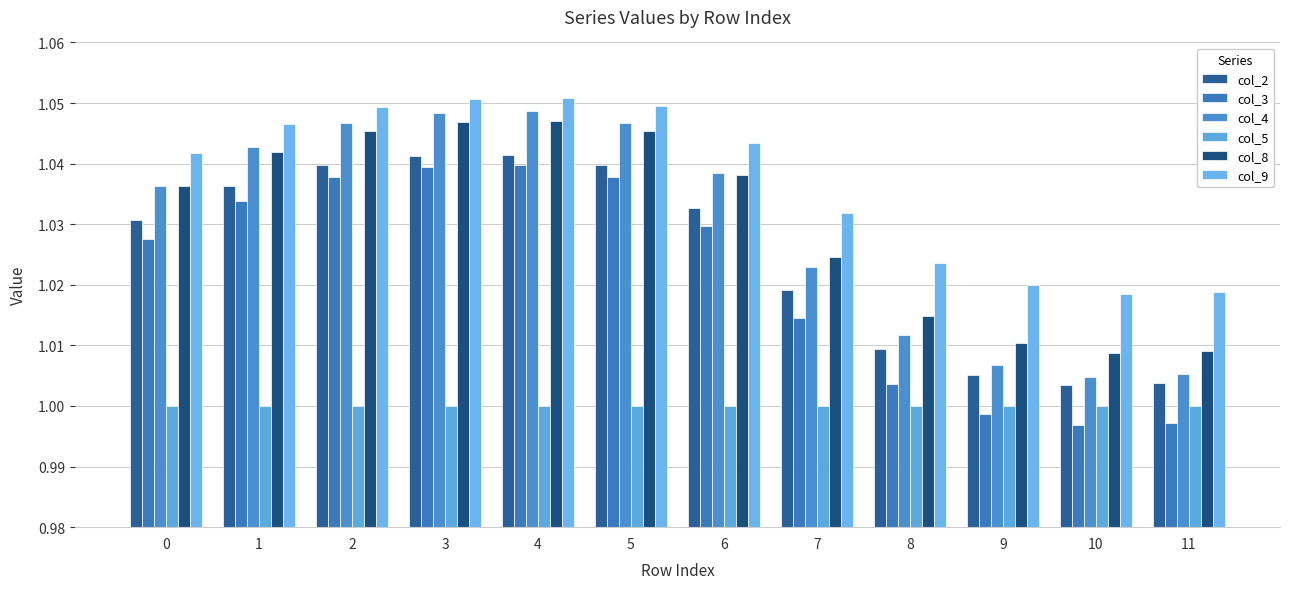

How many groups of bars are there?

12